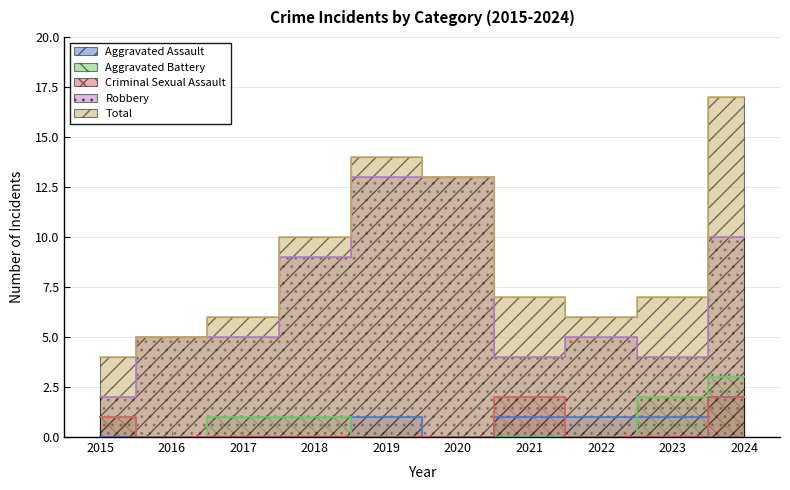

The value of Total at 2022 is 3. True or false?

False